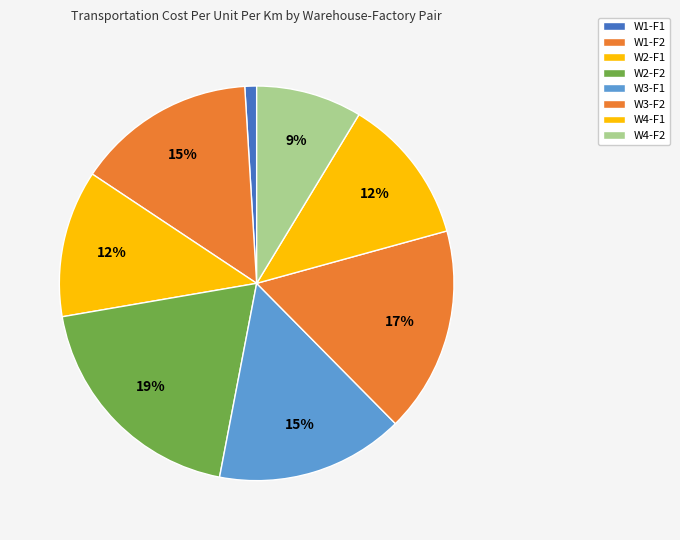

How many segments does this pie chart have?

8